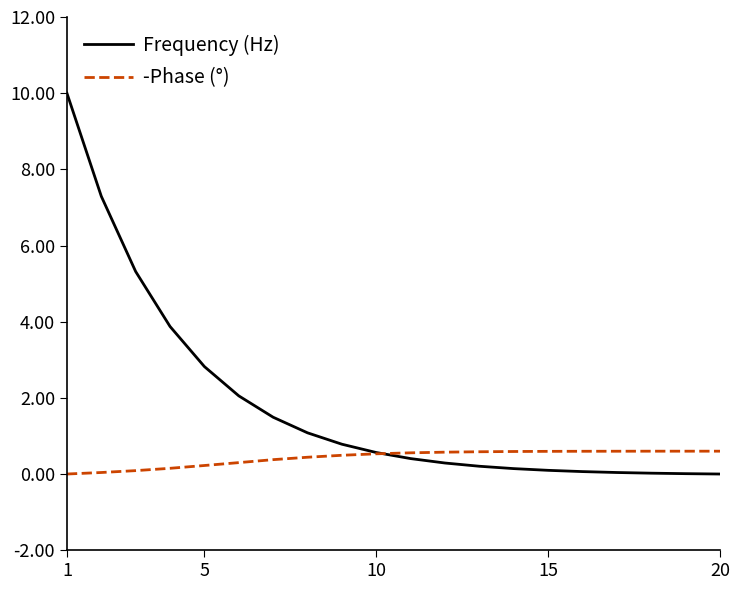

Rank the series by their maximum value, from lowest to highest.

-Phase (°), Frequency (Hz)